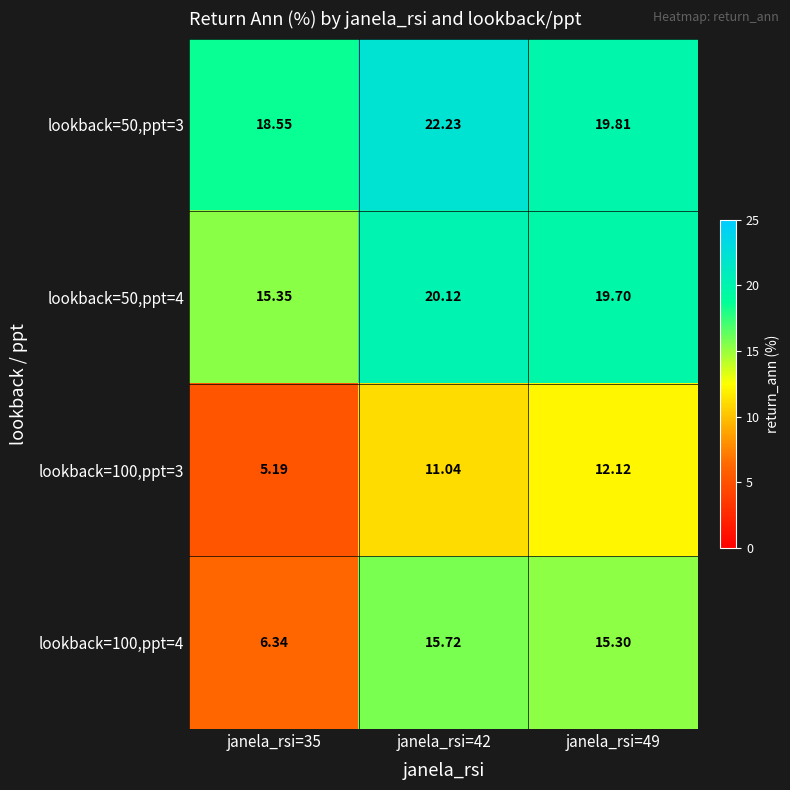

Is the value of lookback=100,ppt=3 at janela_rsi=35 greater than the value of lookback=100,ppt=4 at janela_rsi=49?

No